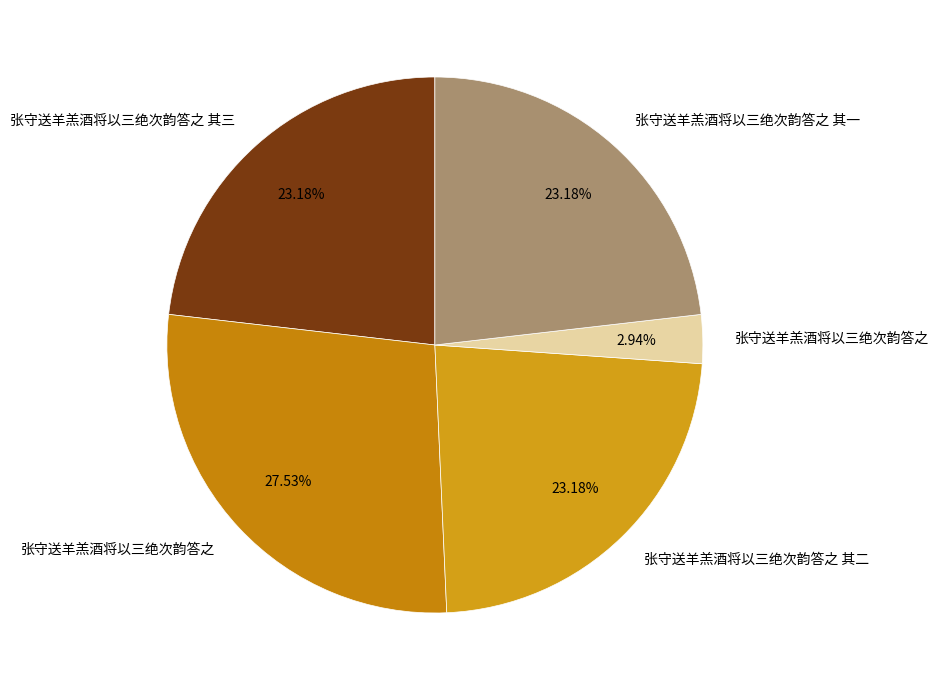

Rank the categories by value from highest to lowest.

张守送羊羔酒将以三绝次韵答之, 张守送羊羔酒将以三绝次韵答之 其一, 张守送羊羔酒将以三绝次韵答之 其二, 张守送羊羔酒将以三绝次韵答之 其三, 张守送羊羔酒将以三绝次韵答之